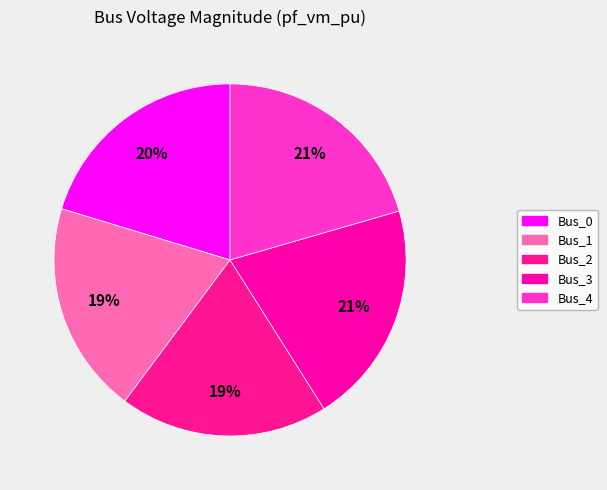

To the nearest percent, what is the average slice percentage?

20%